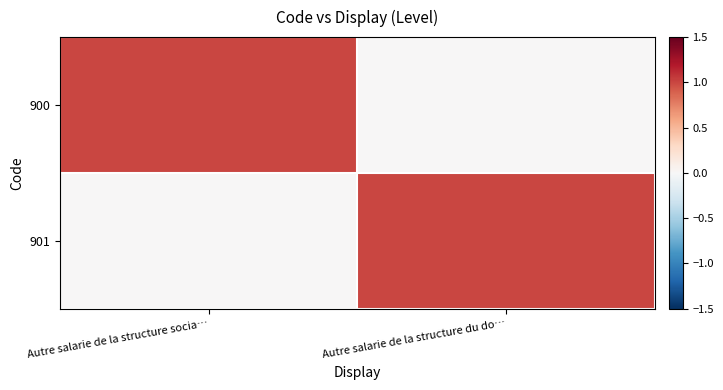

Between Autre salarie de la structure socia… and Autre salarie de la structure du do…, which is larger?

Autre salarie de la structure socia…